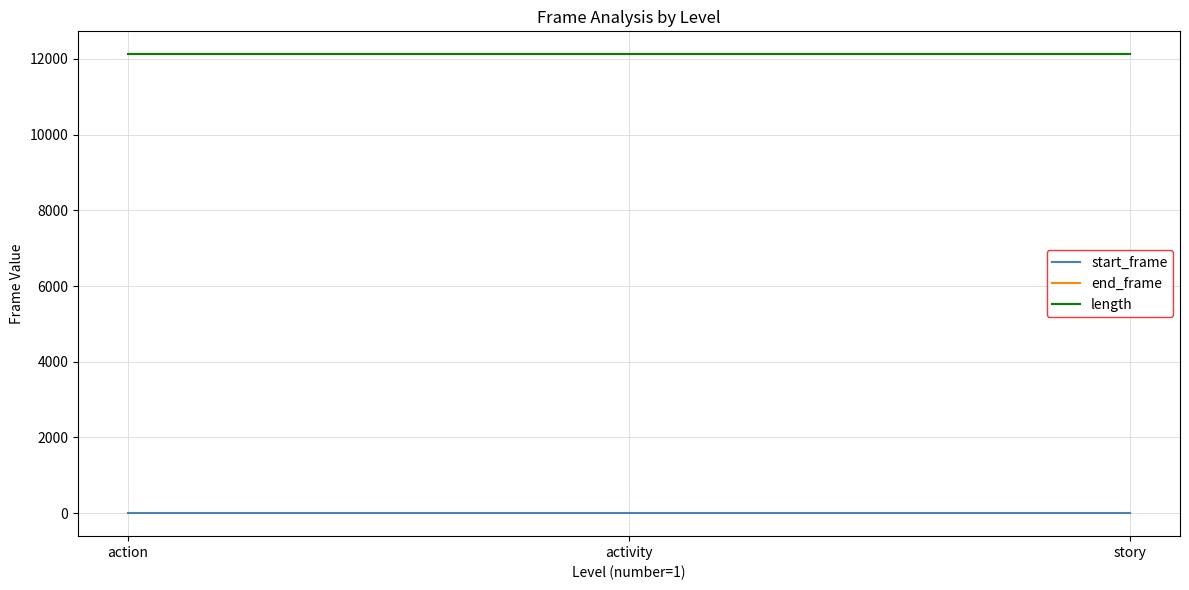

How many distinct data groups are displayed?

3